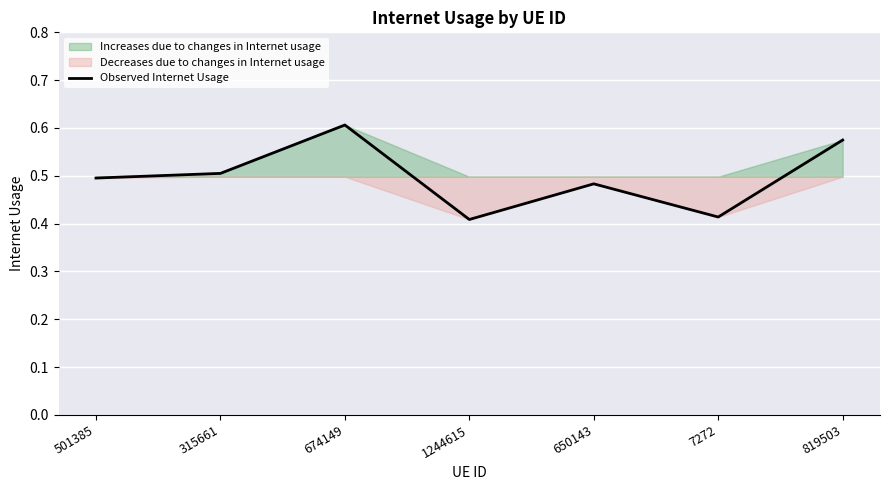

Count the values in the range 0 to 1.

7